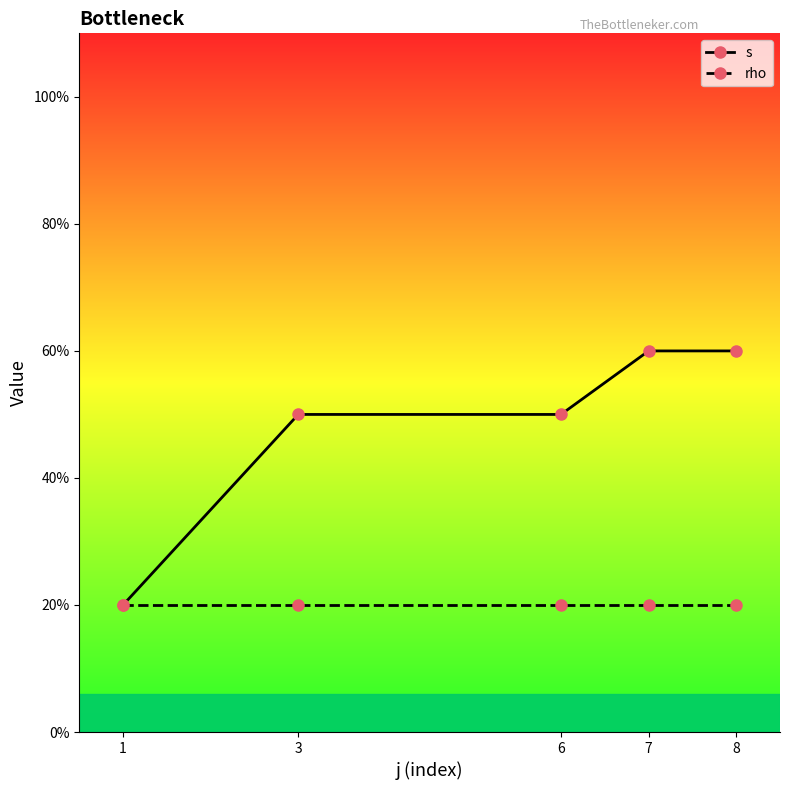

What is the value of the s point at the 2nd from the left?

2.5